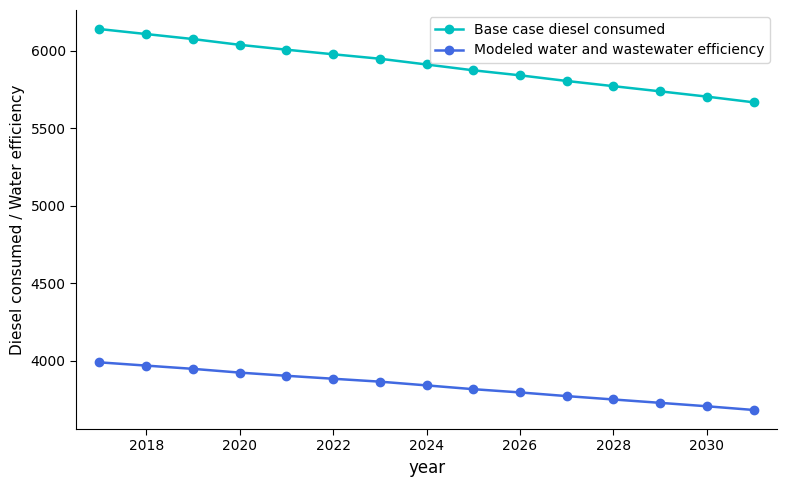

What is the minimum value for Modeled water and wastewater efficiency?

3683.6